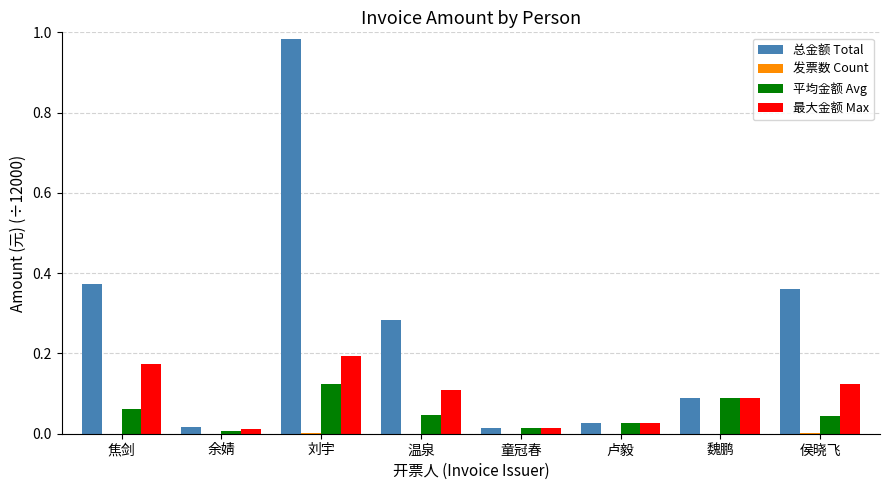

Which series changed the most between 温泉 and 卢毅?

总金额 Total